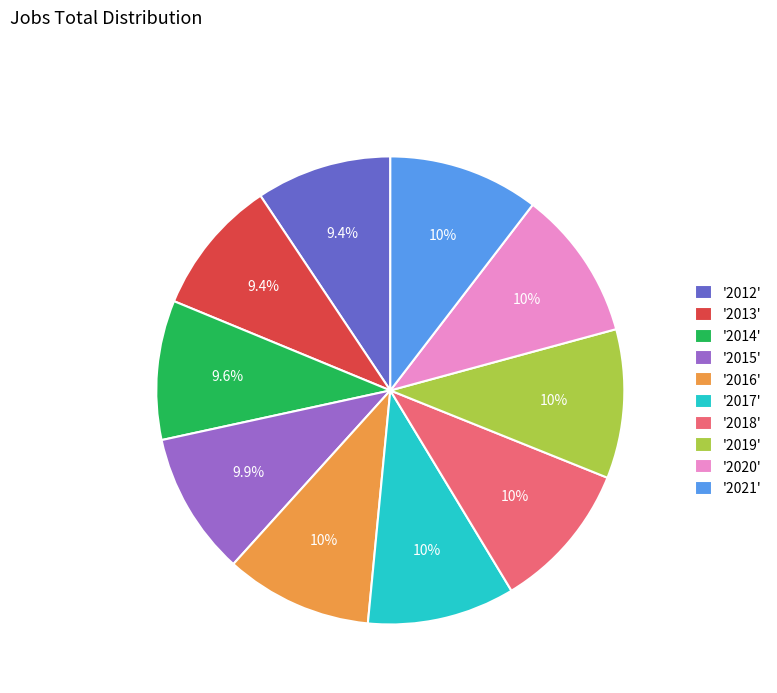

Is there a majority slice in this chart?

No